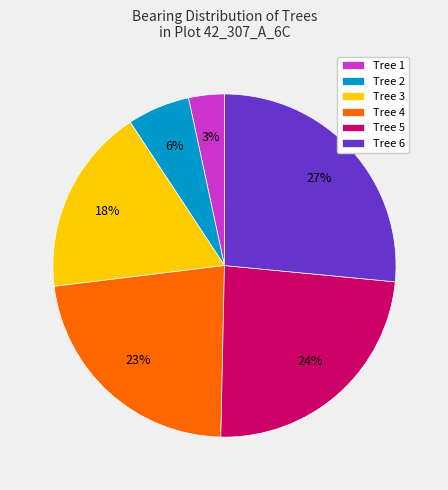

Count the number of slices in the pie.

6